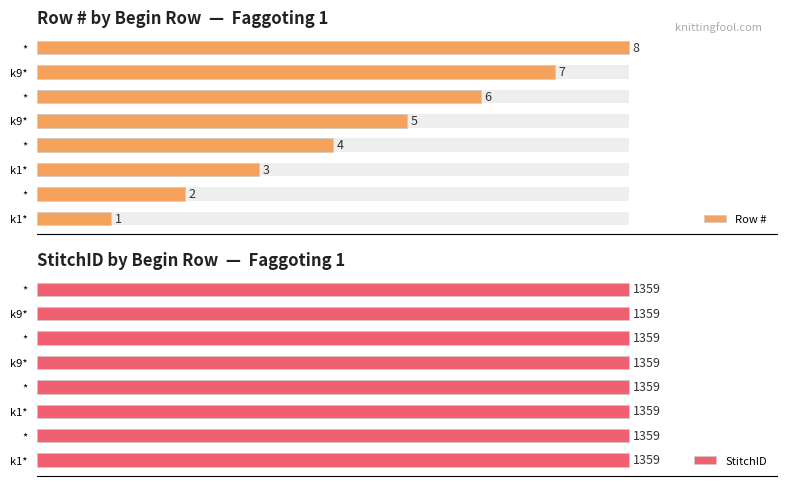

Which series has the largest range (max minus min)?

Row #